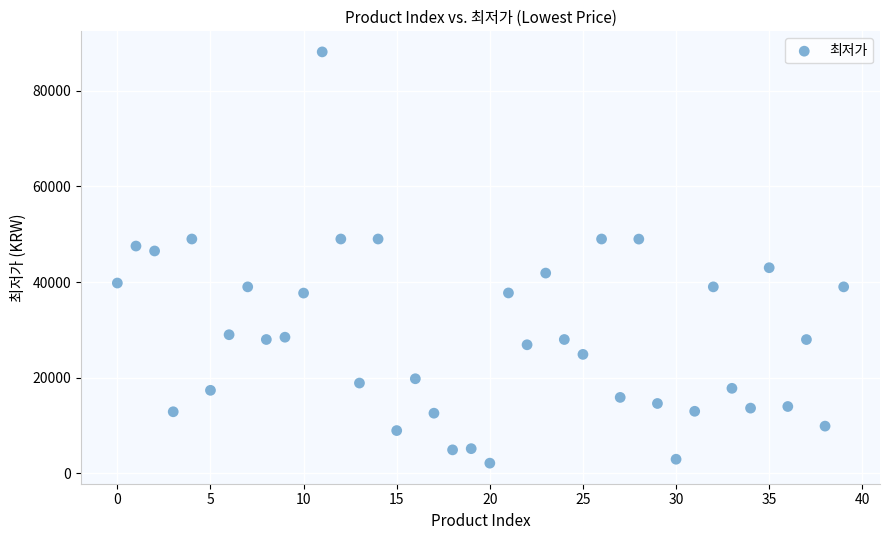

What is the range of Y values (max minus min)?

85940